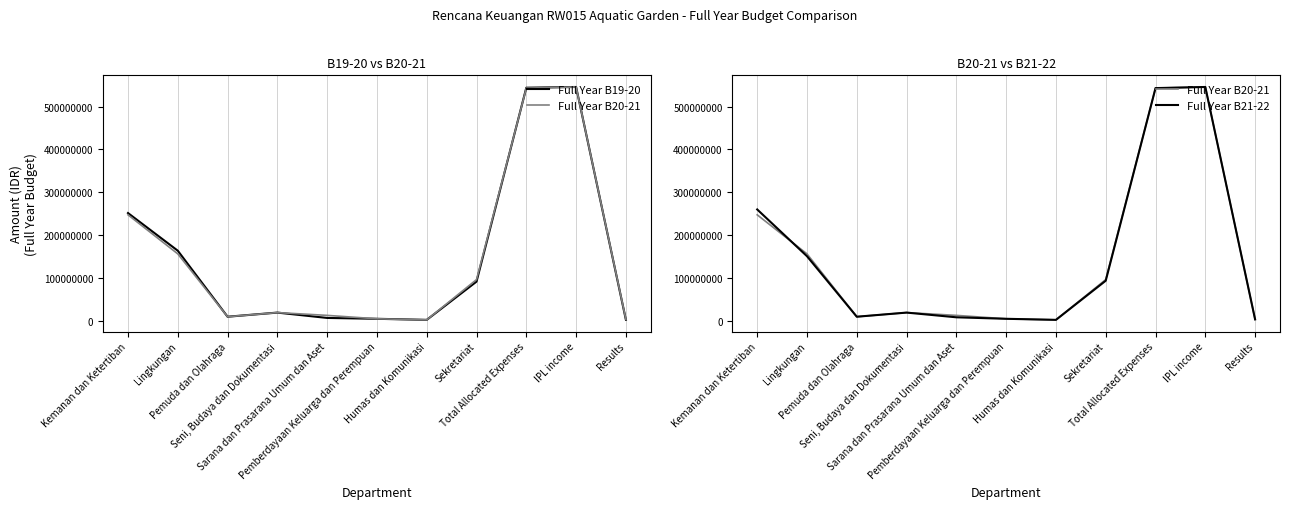

Which series has the largest range (max minus min)?

Full Year B19-20